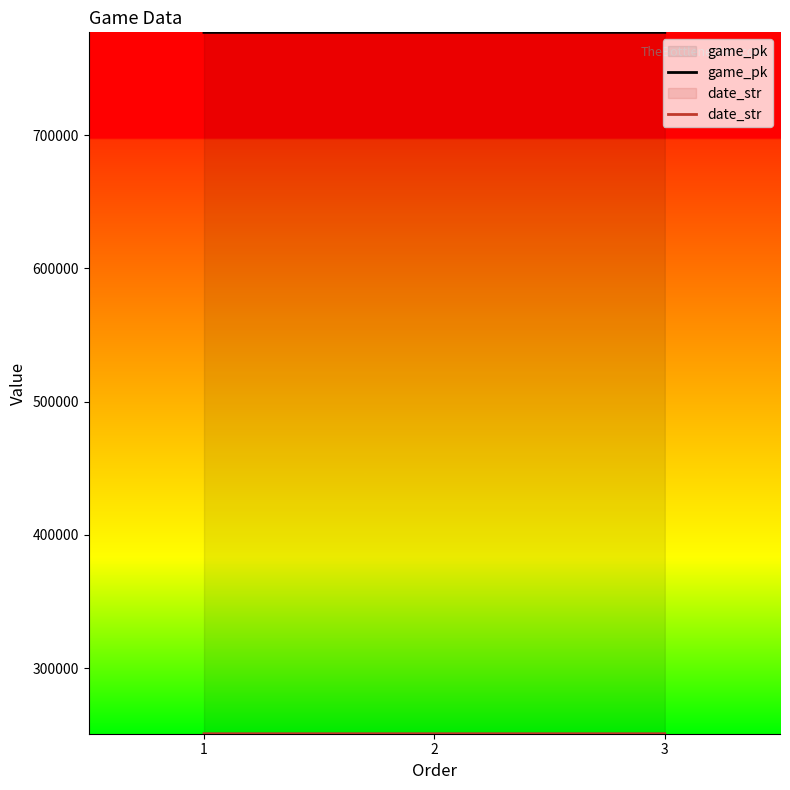

Which series has the largest range (max minus min)?

game_pk